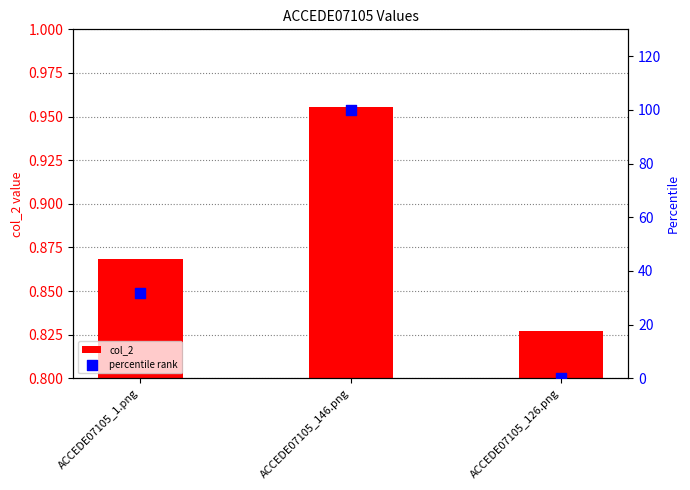

Which series has the largest total across all categories?

percentile rank